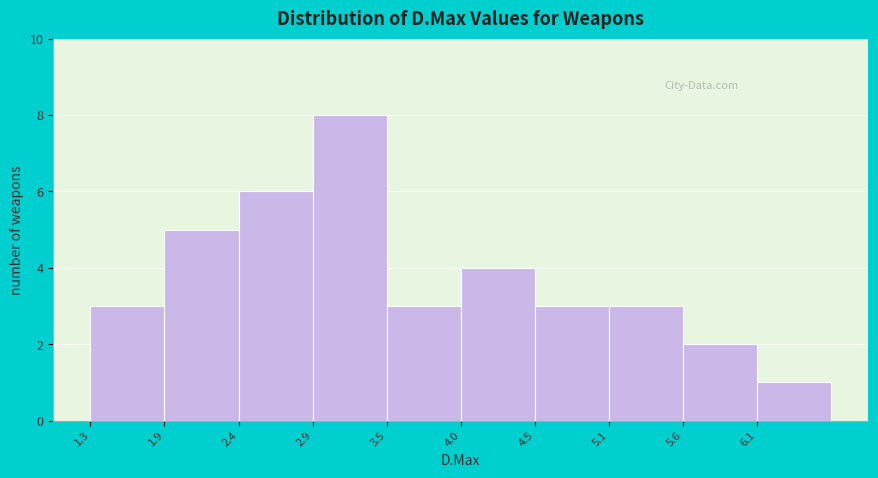

What is the height of the bar covering 4.5 to 5.1 on the x-axis? Neither the bar edges nor the heights are printed on the chart, so give them approximately, as read against the axes.

3